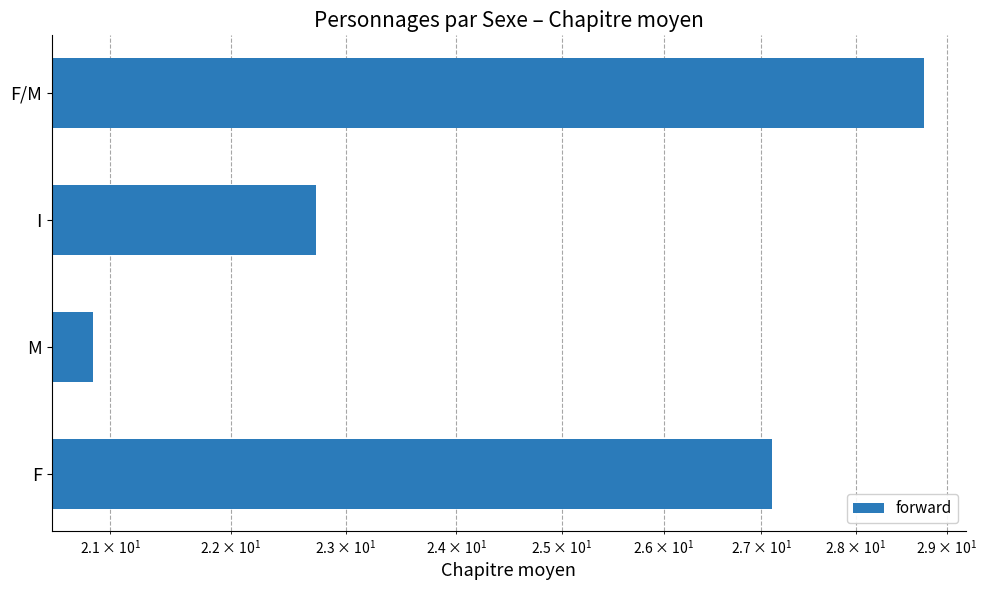

What is the average value?

24.9